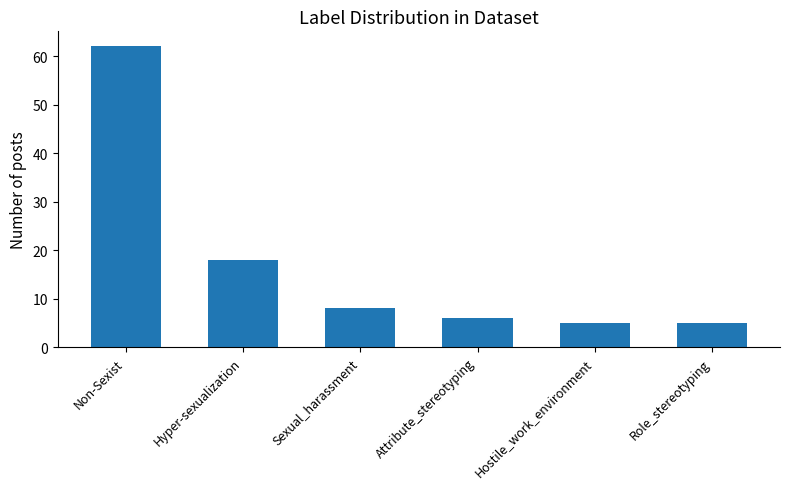

What value does the data have at Non-Sexist?

62